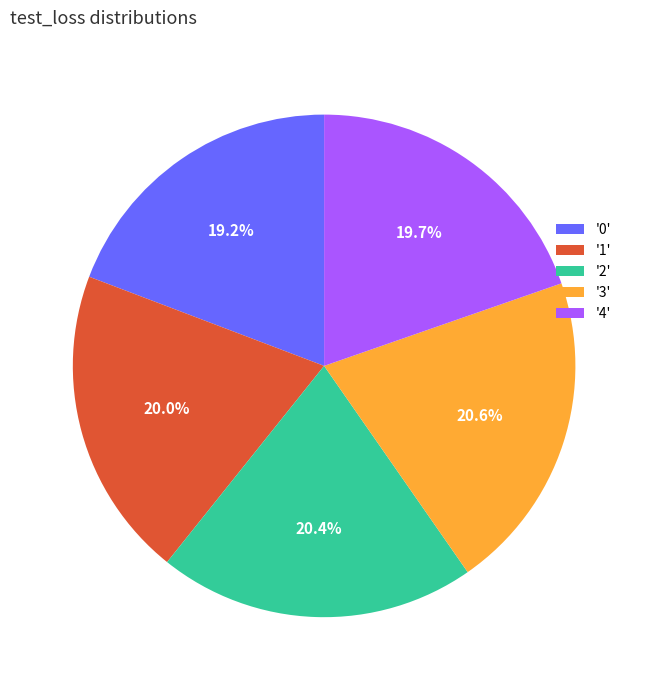

To the nearest percent, what is the difference between the largest and smallest slice percentages?

1%